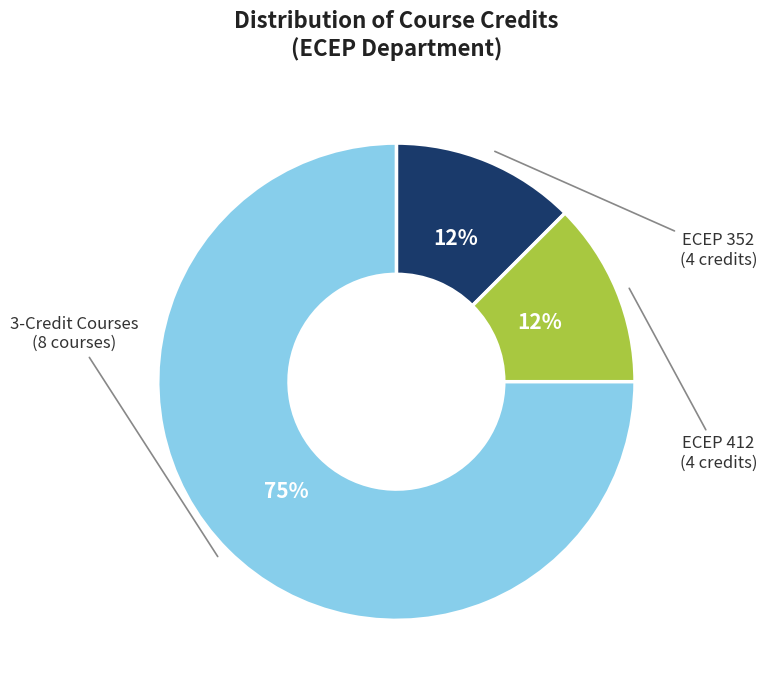

To the nearest percent, what is the average slice percentage?

33%